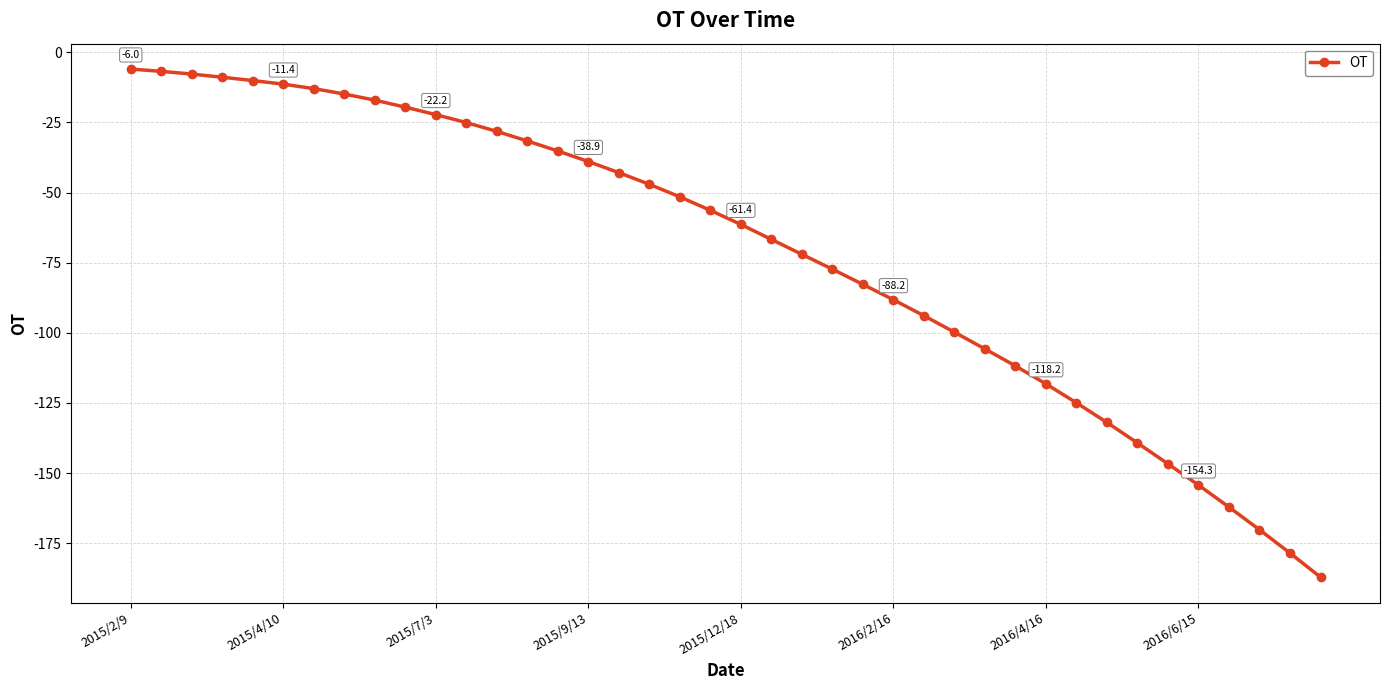

What is the difference between the maximum and minimum values?

181.1